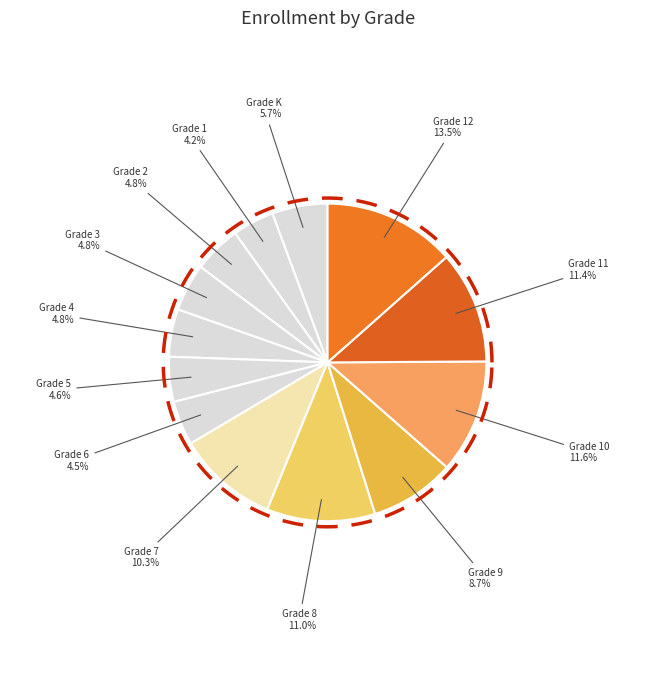

Rank the categories by value from lowest to highest.

Grade 1, Grade 6, Grade 5, Grade 2, Grade 3, Grade 4, Grade K, Grade 9, Grade 7, Grade 8, Grade 11, Grade 10, Grade 12